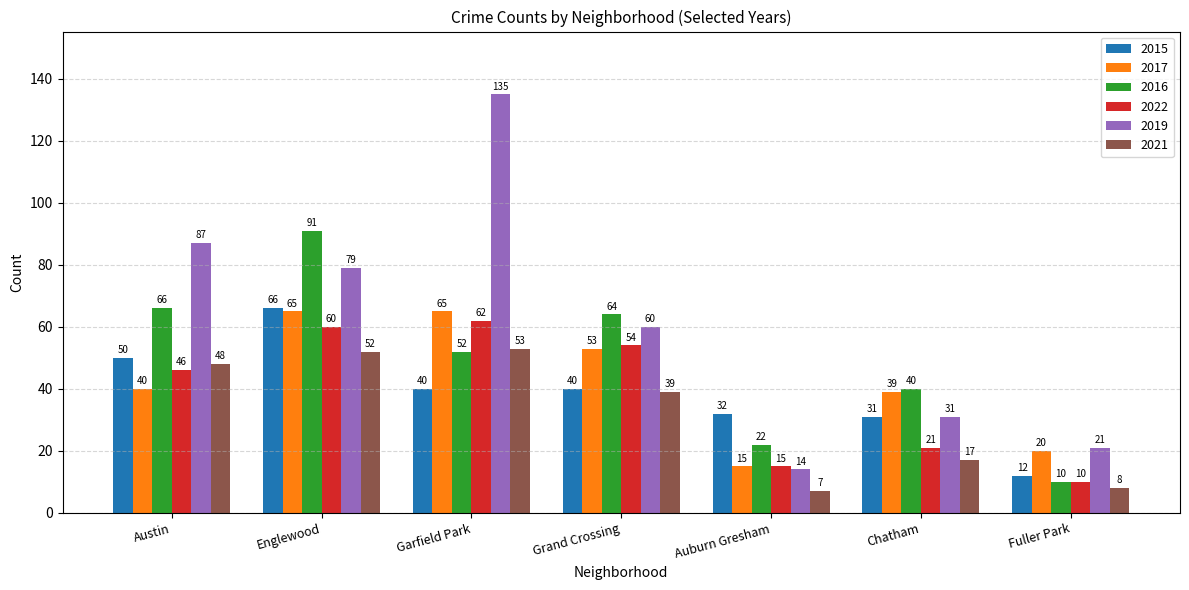

At which label does 2017 reach its minimum?

Auburn Gresham